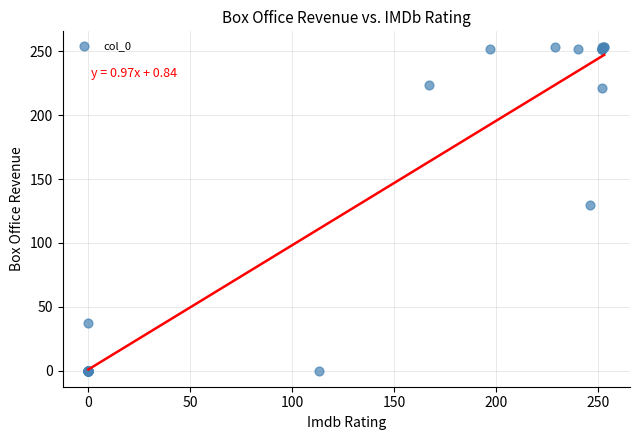

What Y value in the scatter plot is closest to 126?

130